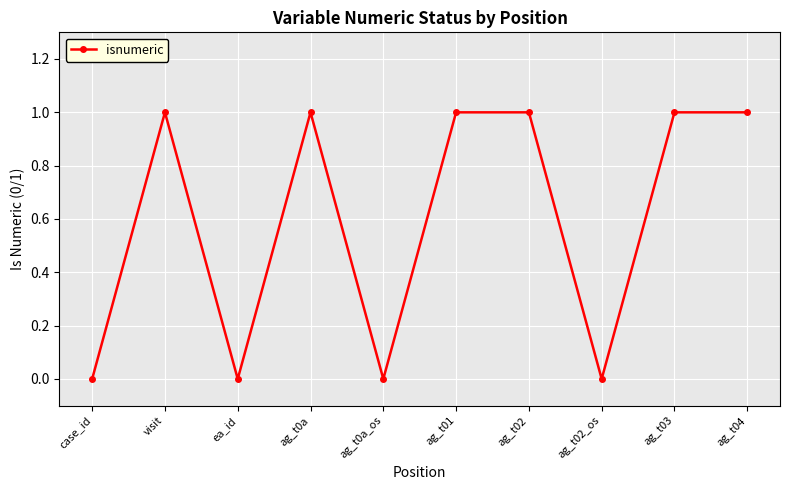

True or false: the data shows -1 at ag_t0a_os.

False